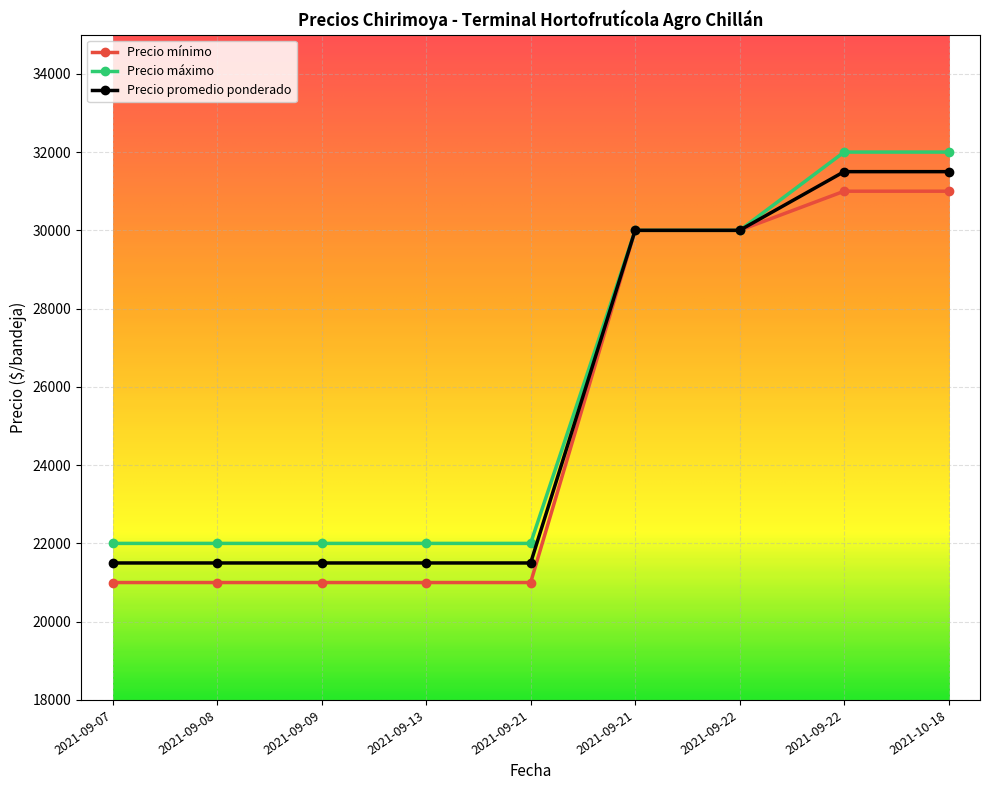

Is this an area chart (filled region under the line)?

No